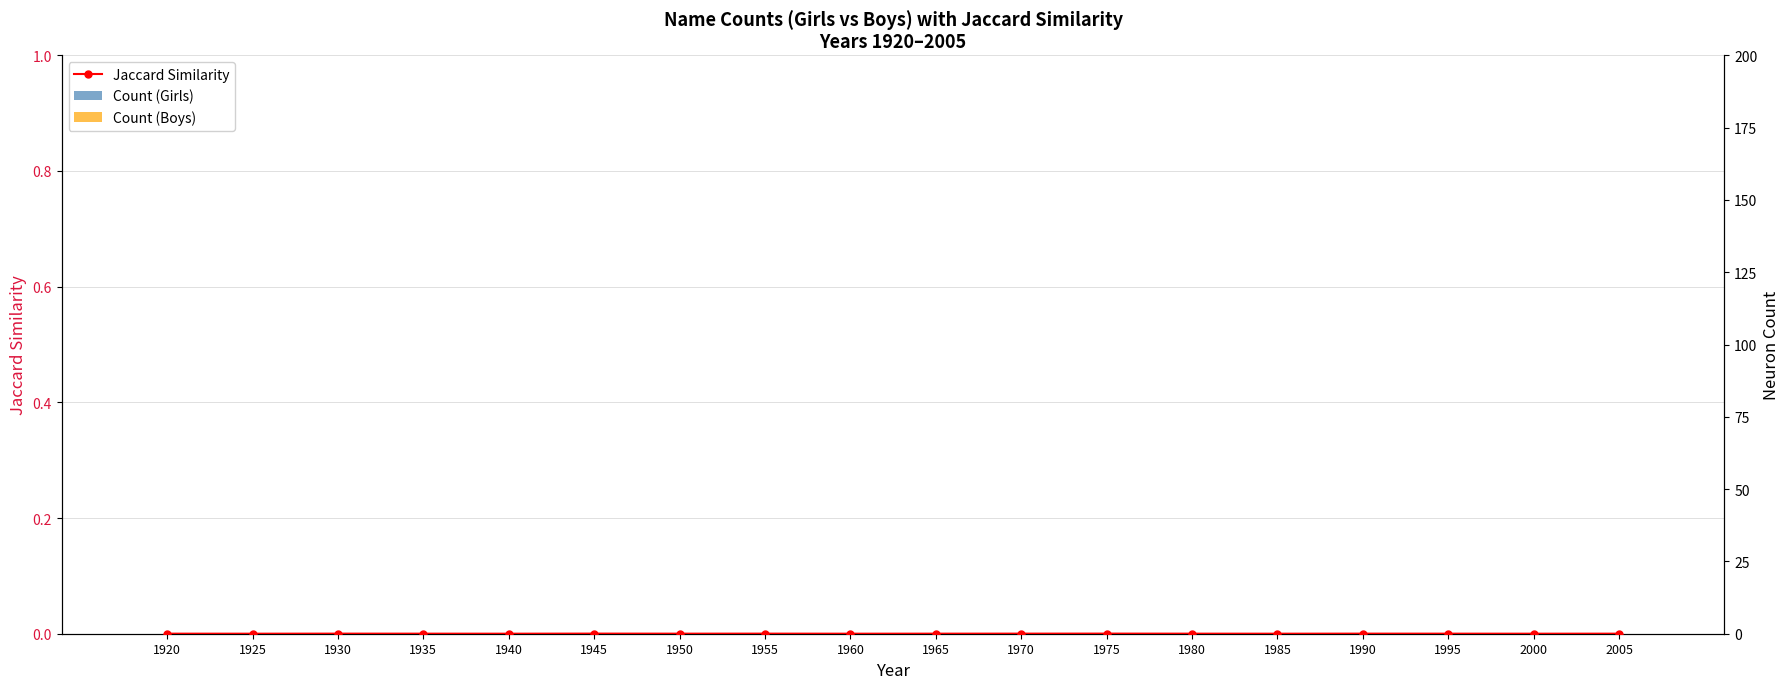

List the series in order of their peak value, highest first.

Jaccard Similarity, Count (Girls), Count (Boys)